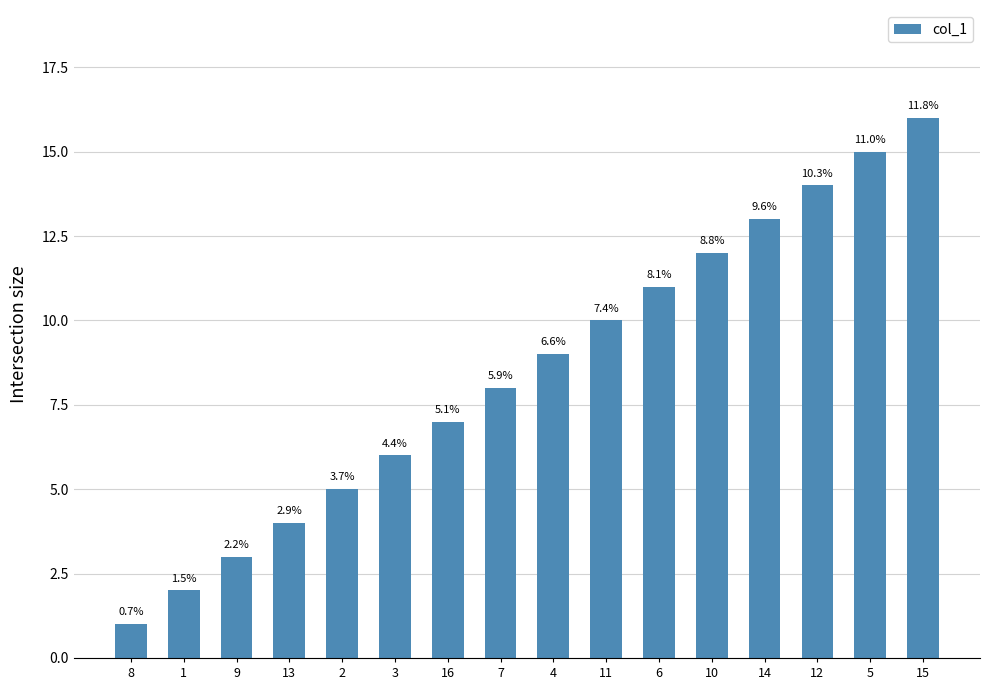

What is the maximum value shown in the chart?

16